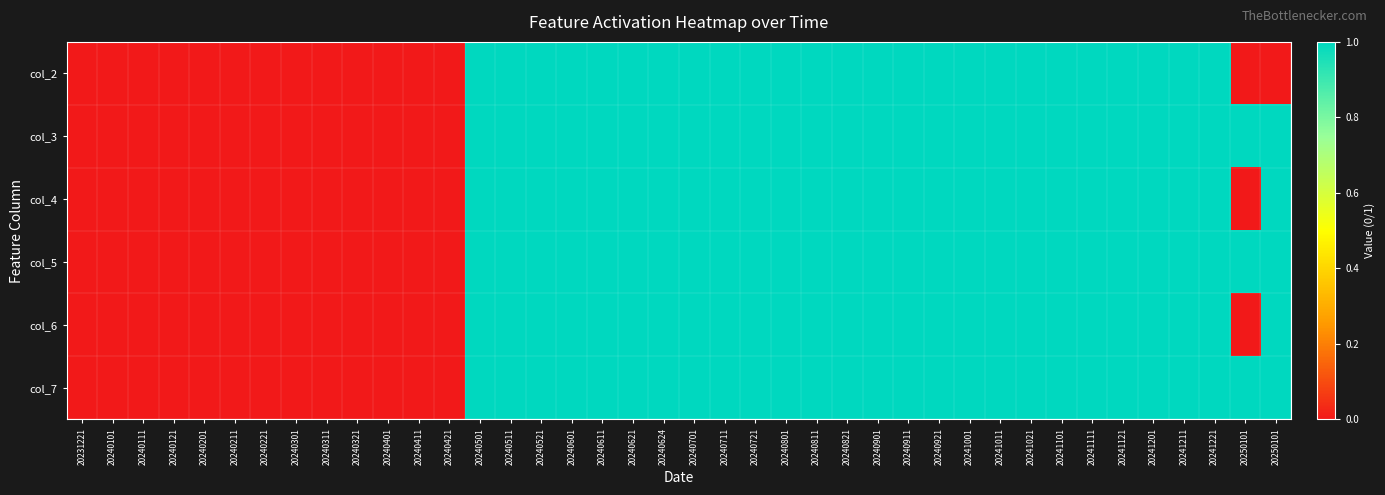

Reading left to right, extract all data points from this chart.

col_2: 20231221=0	20240101=0	20240111=0	20240121=0	20240201=0	20240211=0	20240221=0	20240301=0	20240311=0	20240321=0	20240401=0	20240411=0	20240421=0	20240501=1	20240511=1	20240521=1	20240601=1	20240611=1	20240621=1	20240624=1	20240701=1	20240711=1	20240721=1	20240801=1	20240811=1	20240821=1	20240901=1	20240911=1	20240921=1	20241001=1	20241011=1	20241021=1	20241101=1	20241111=1	20241121=1	20241201=1	20241211=1	20241221=1	20250101=0	20250101=0
col_3: 20231221=0	20240101=0	20240111=0	20240121=0	20240201=0	20240211=0	20240221=0	20240301=0	20240311=0	20240321=0	20240401=0	20240411=0	20240421=0	20240501=1	20240511=1	20240521=1	20240601=1	20240611=1	20240621=1	20240624=1	20240701=1	20240711=1	20240721=1	20240801=1	20240811=1	20240821=1	20240901=1	20240911=1	20240921=1	20241001=1	20241011=1	20241021=1	20241101=1	20241111=1	20241121=1	20241201=1	20241211=1	20241221=1	20250101=1	20250101=1
col_4: 20231221=0	20240101=0	20240111=0	20240121=0	20240201=0	20240211=0	20240221=0	20240301=0	20240311=0	20240321=0	20240401=0	20240411=0	20240421=0	20240501=1	20240511=1	20240521=1	20240601=1	20240611=1	20240621=1	20240624=1	20240701=1	20240711=1	20240721=1	20240801=1	20240811=1	20240821=1	20240901=1	20240911=1	20240921=1	20241001=1	20241011=1	20241021=1	20241101=1	20241111=1	20241121=1	20241201=1	20241211=1	20241221=1	20250101=0	20250101=1
col_5: 20231221=0	20240101=0	20240111=0	20240121=0	20240201=0	20240211=0	20240221=0	20240301=0	20240311=0	20240321=0	20240401=0	20240411=0	20240421=0	20240501=1	20240511=1	20240521=1	20240601=1	20240611=1	20240621=1	20240624=1	20240701=1	20240711=1	20240721=1	20240801=1	20240811=1	20240821=1	20240901=1	20240911=1	20240921=1	20241001=1	20241011=1	20241021=1	20241101=1	20241111=1	20241121=1	20241201=1	20241211=1	20241221=1	20250101=1	20250101=1
col_6: 20231221=0	20240101=0	20240111=0	20240121=0	20240201=0	20240211=0	20240221=0	20240301=0	20240311=0	20240321=0	20240401=0	20240411=0	20240421=0	20240501=1	20240511=1	20240521=1	20240601=1	20240611=1	20240621=1	20240624=1	20240701=1	20240711=1	20240721=1	20240801=1	20240811=1	20240821=1	20240901=1	20240911=1	20240921=1	20241001=1	20241011=1	20241021=1	20241101=1	20241111=1	20241121=1	20241201=1	20241211=1	20241221=1	20250101=0	20250101=1
col_7: 20231221=0	20240101=0	20240111=0	20240121=0	20240201=0	20240211=0	20240221=0	20240301=0	20240311=0	20240321=0	20240401=0	20240411=0	20240421=0	20240501=1	20240511=1	20240521=1	20240601=1	20240611=1	20240621=1	20240624=1	20240701=1	20240711=1	20240721=1	20240801=1	20240811=1	20240821=1	20240901=1	20240911=1	20240921=1	20241001=1	20241011=1	20241021=1	20241101=1	20241111=1	20241121=1	20241201=1	20241211=1	20241221=1	20250101=1	20250101=1